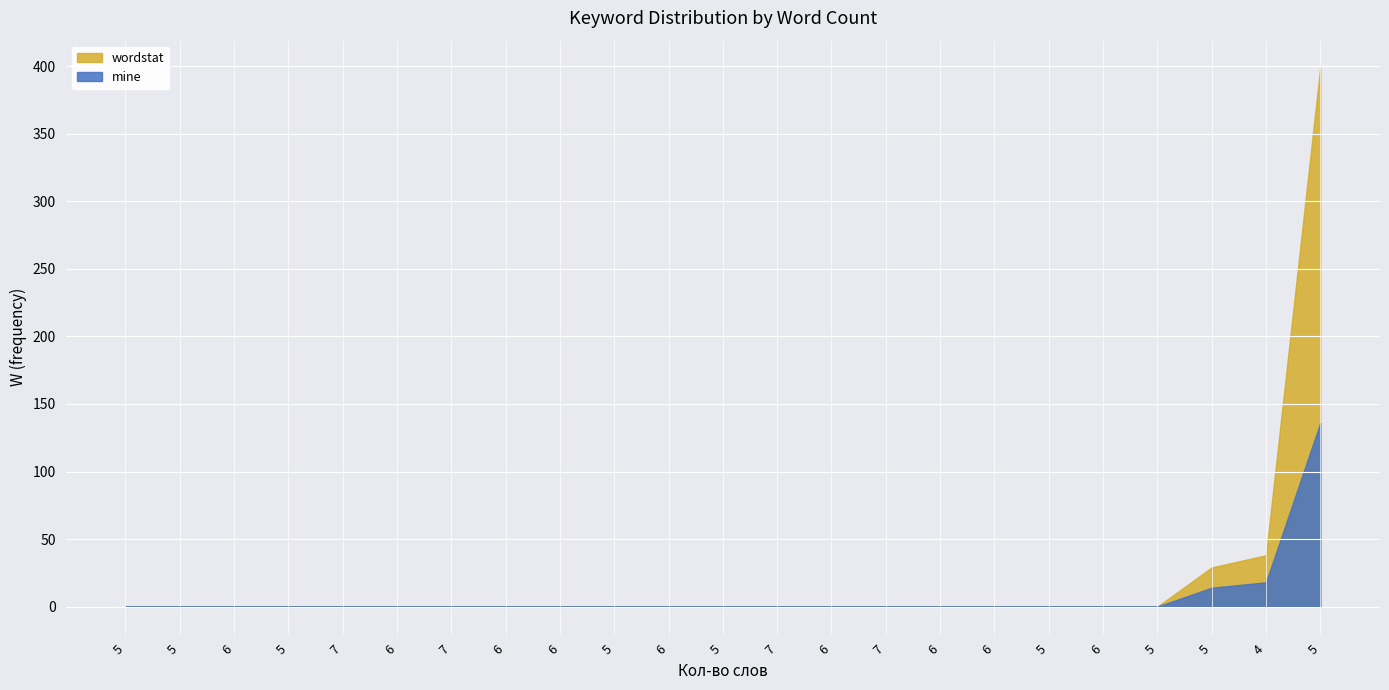

Rank the series at 5 from highest to lowest value.

mine, wordstat